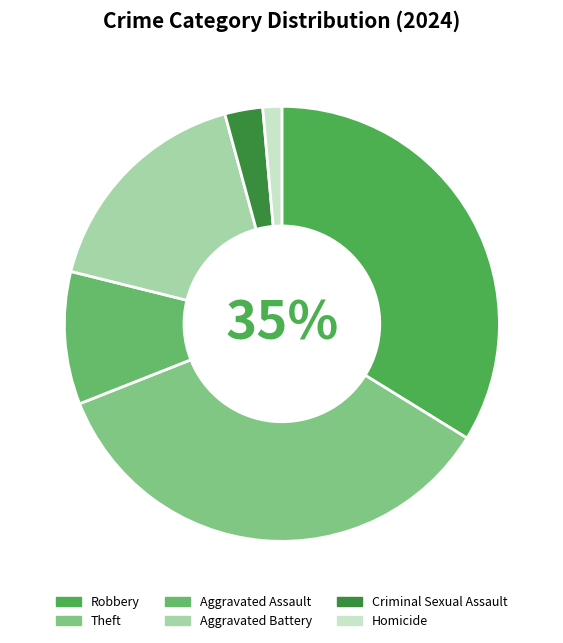

Count the number of slices in the pie.

6